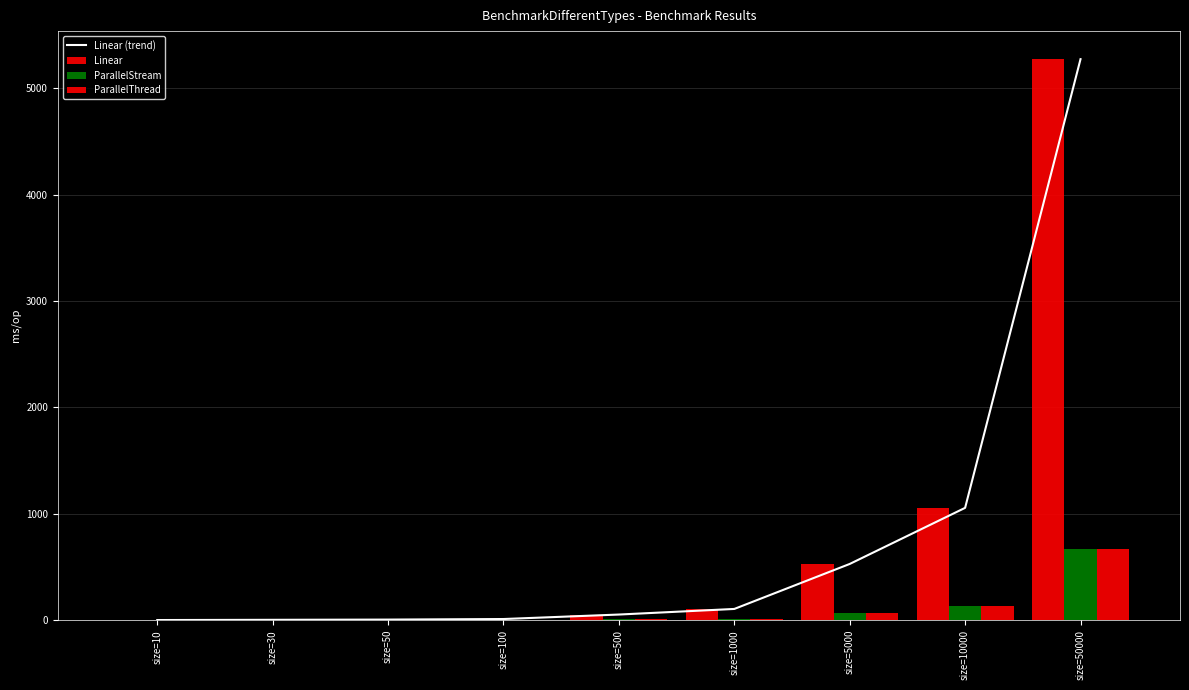

At which label is Linear (trend) closest to 2637?

size=10000